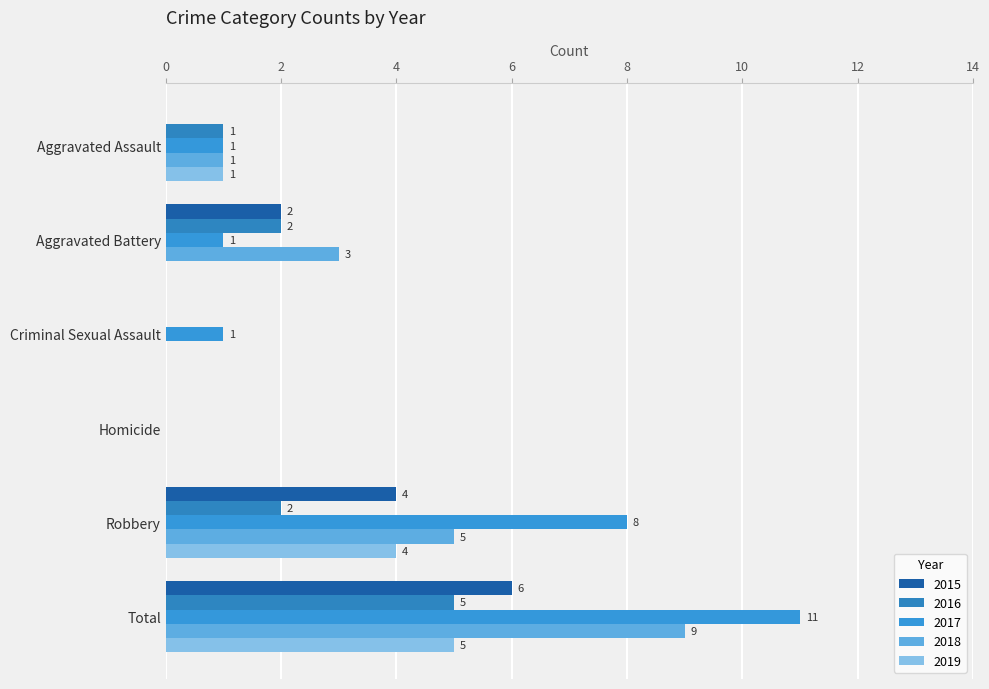

Reading left to right, what are all the values shown in this chart?

2015: Aggravated Assault=0	Aggravated Battery=2	Criminal Sexual Assault=0	Homicide=0	Robbery=4	Total=6
2016: Aggravated Assault=1	Aggravated Battery=2	Criminal Sexual Assault=0	Homicide=0	Robbery=2	Total=5
2017: Aggravated Assault=1	Aggravated Battery=1	Criminal Sexual Assault=1	Homicide=0	Robbery=8	Total=11
2018: Aggravated Assault=1	Aggravated Battery=3	Criminal Sexual Assault=0	Homicide=0	Robbery=5	Total=9
2019: Aggravated Assault=1	Aggravated Battery=0	Criminal Sexual Assault=0	Homicide=0	Robbery=4	Total=5